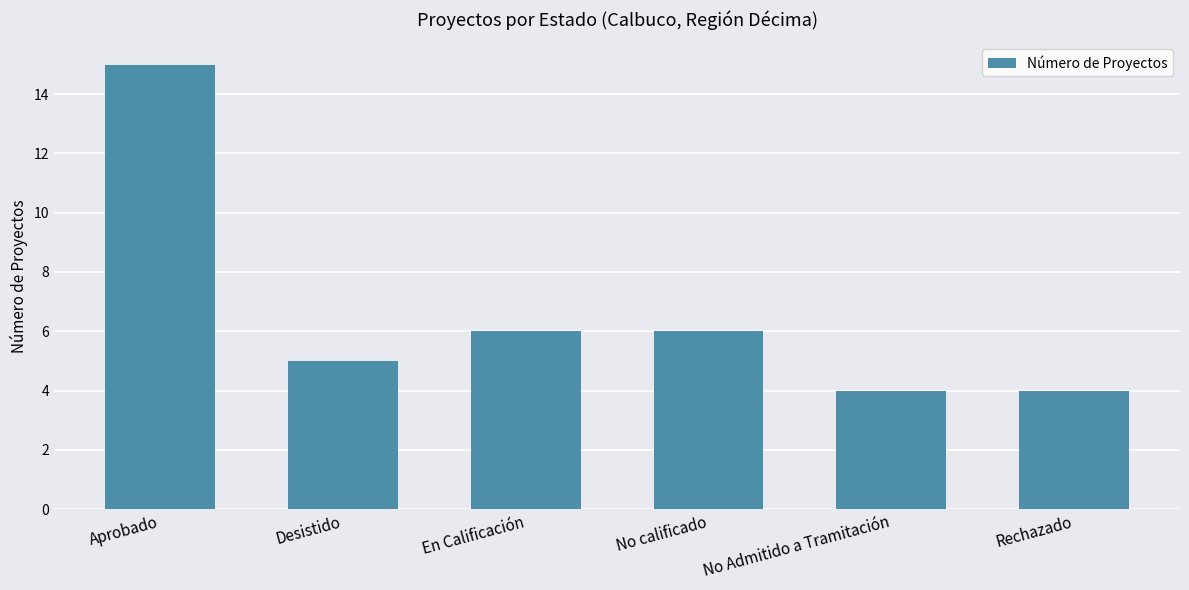

True or false: the data shows 5 at Desistido.

True